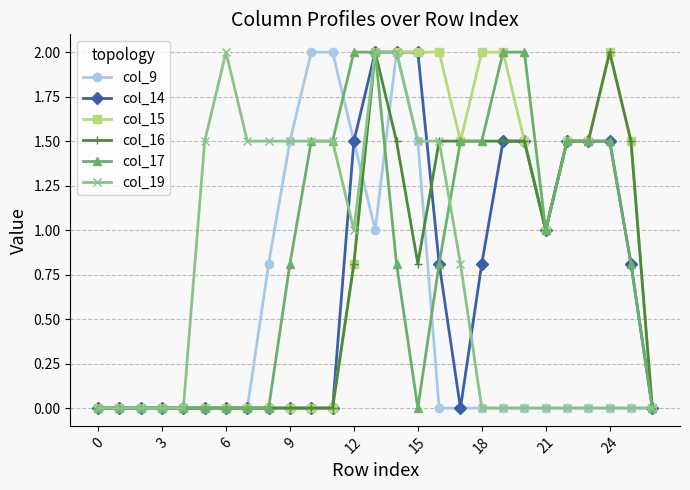

Is this an area chart (filled region under the line)?

No